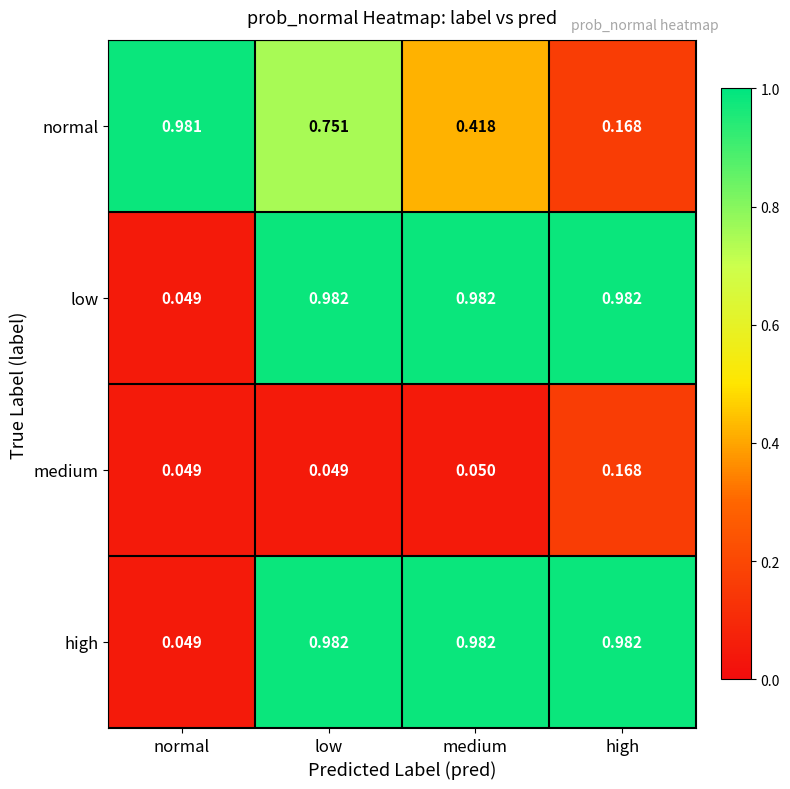

Which series changed the most between low and medium?

normal